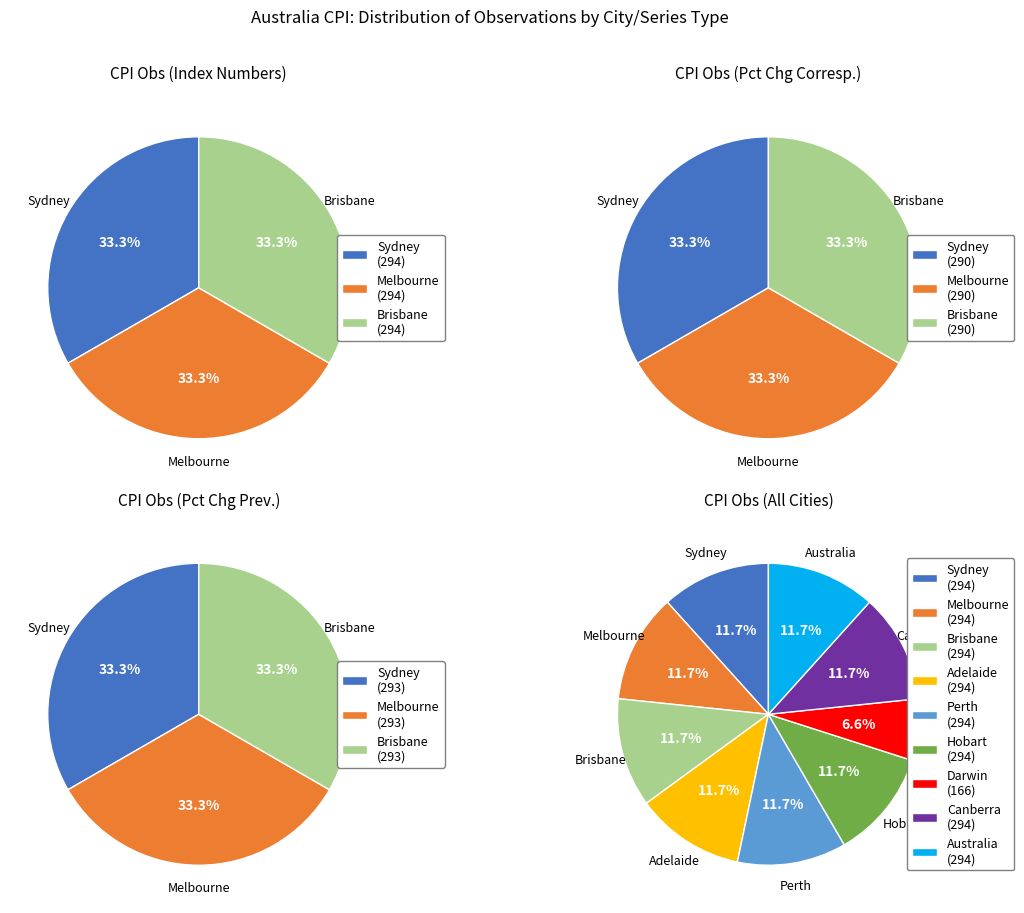

To the nearest percent, what percentage of the pie is Darwin?

7%